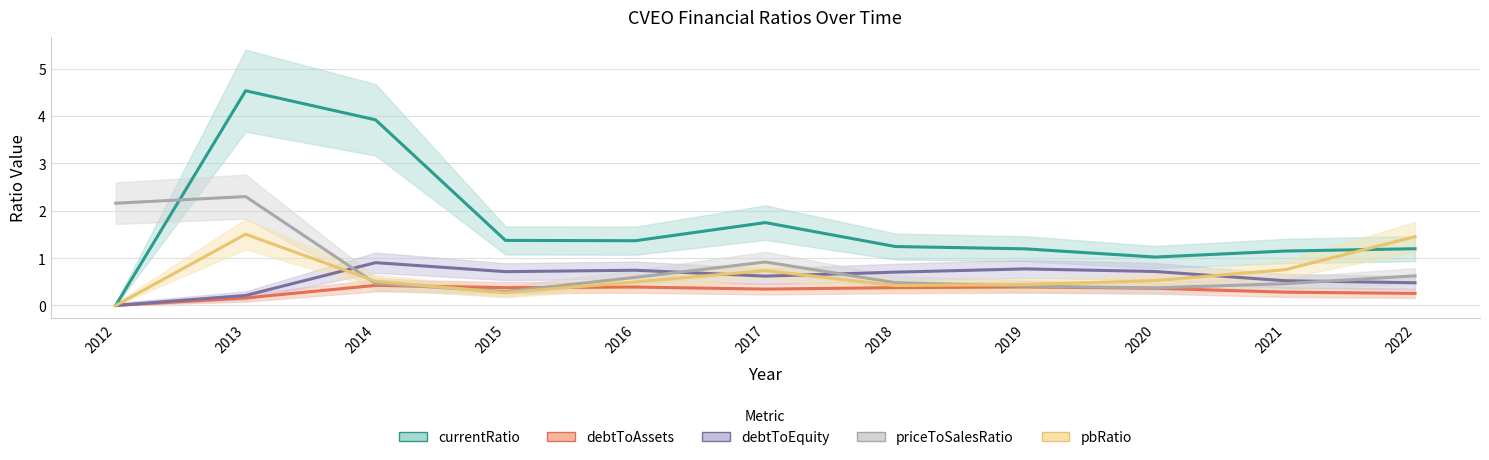

What is the maximum value shown in the chart?

4.5